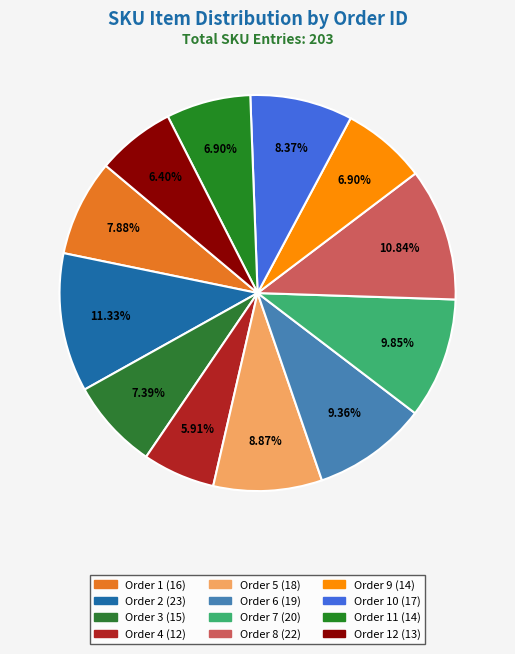

Count the number of slices in the pie.

12